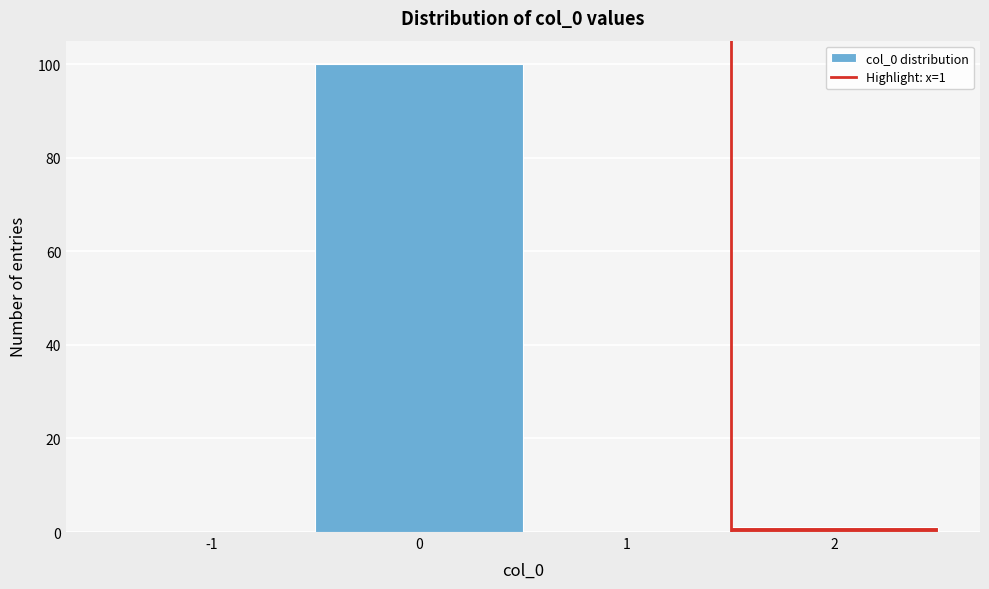

Reading right to left, extract all data points from this chart.

2=1	1=0	0=100	-1=0